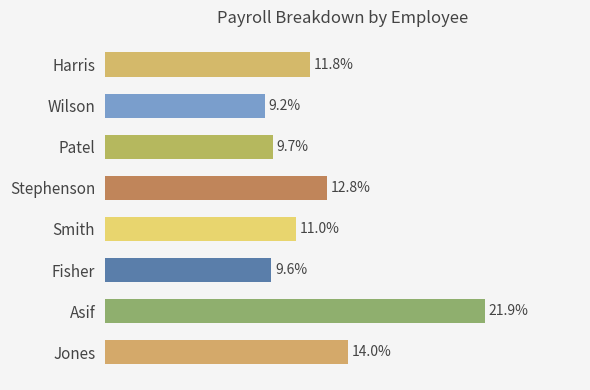

Does the chart contain any negative values?

No